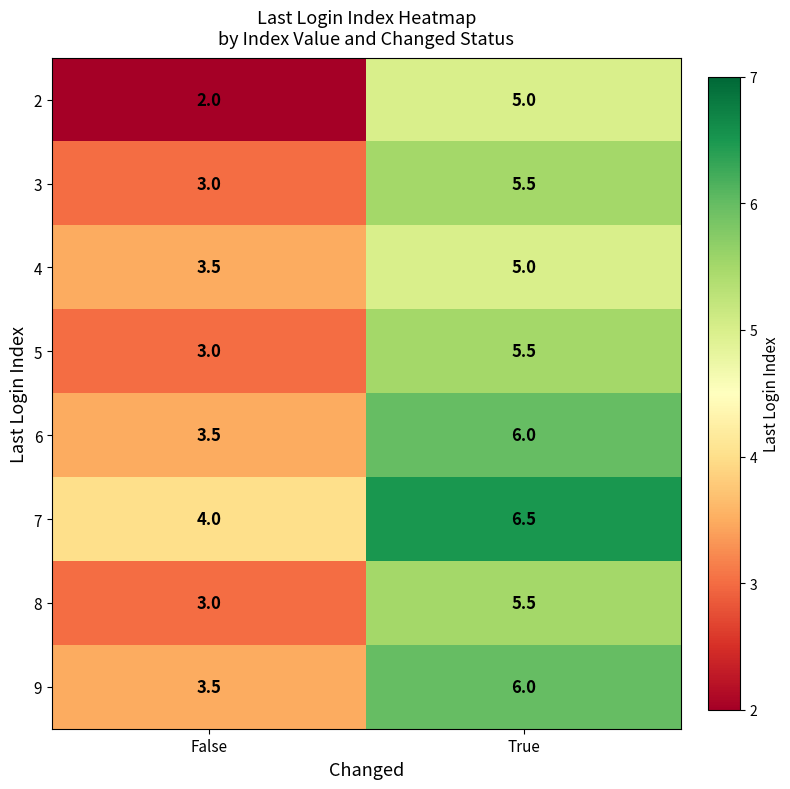

What is the greatest value displayed?

6.5